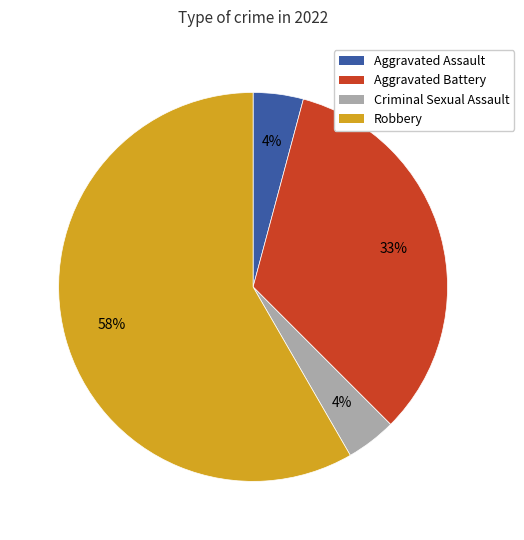

The Robbery slice represents 51% of the pie. True or false?

False